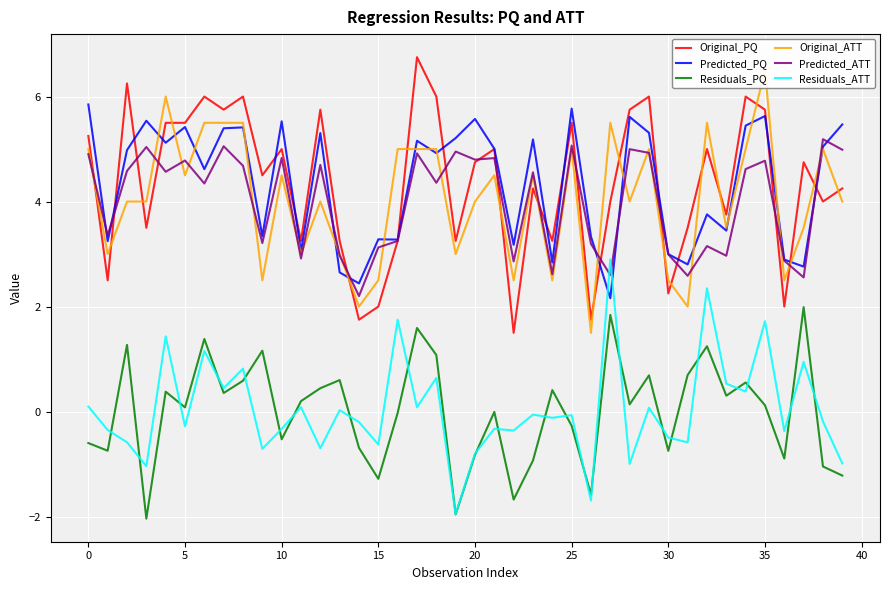

At which category is the sum across all series the highest?

35